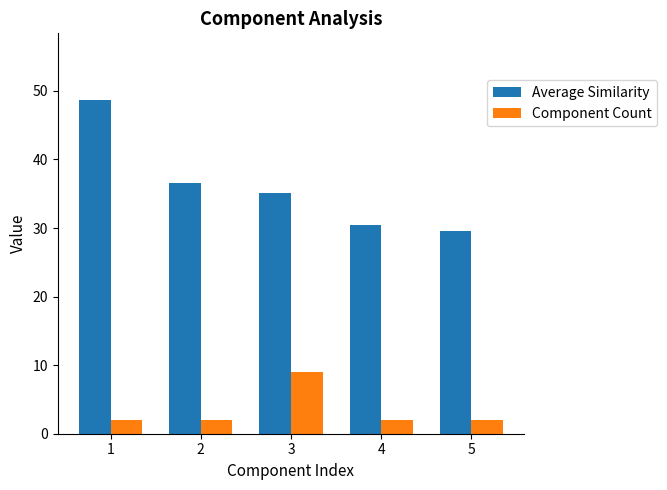

Which category has the highest value in the Average Similarity series?

1